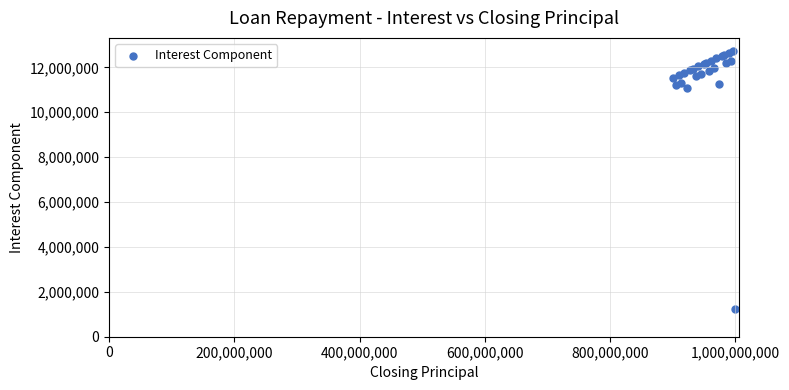

What Y value in the scatter plot is closest to 6986301?

11061577.8